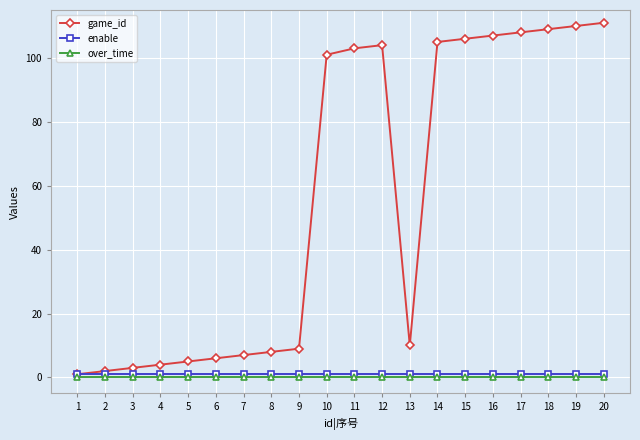

Is this an area chart (filled region under the line)?

No